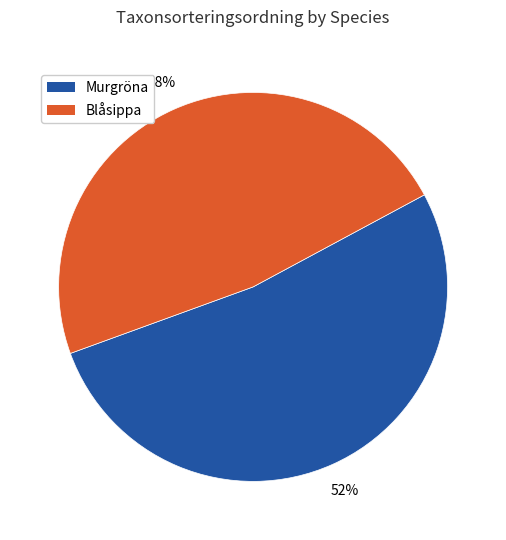

Does any single category account for the majority?

Yes